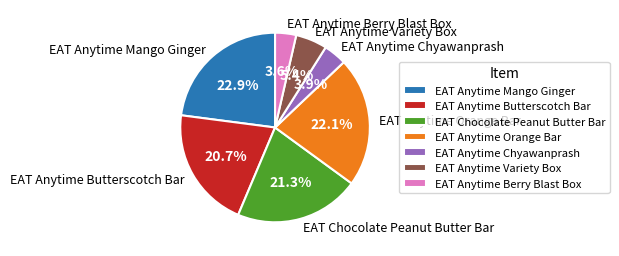

Do EAT Anytime Berry Blast Box and EAT Chocolate Peanut Butter Bar together represent more than half of the pie?

No